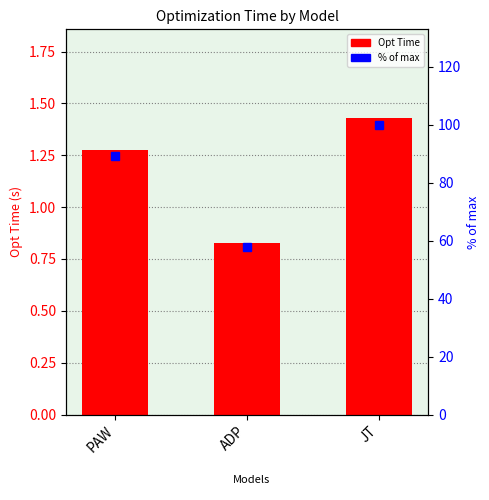

At which category is the sum across all series the highest?

JT